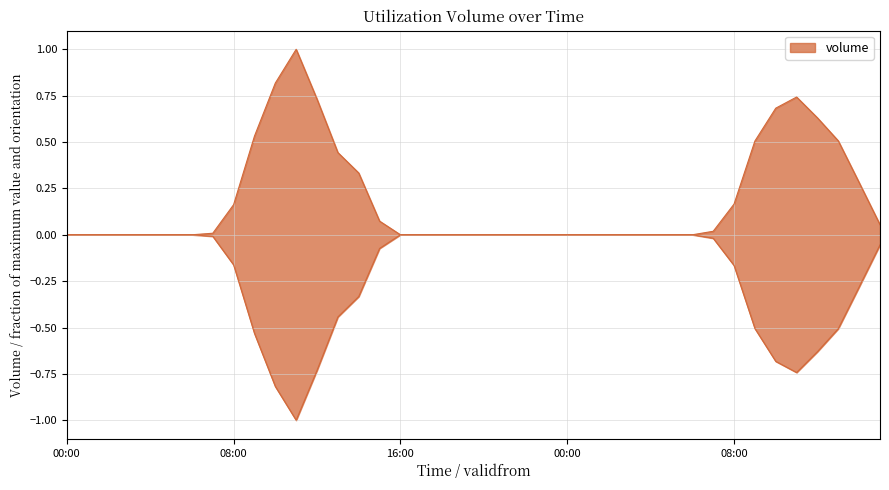

What is the greatest value displayed?

1.0